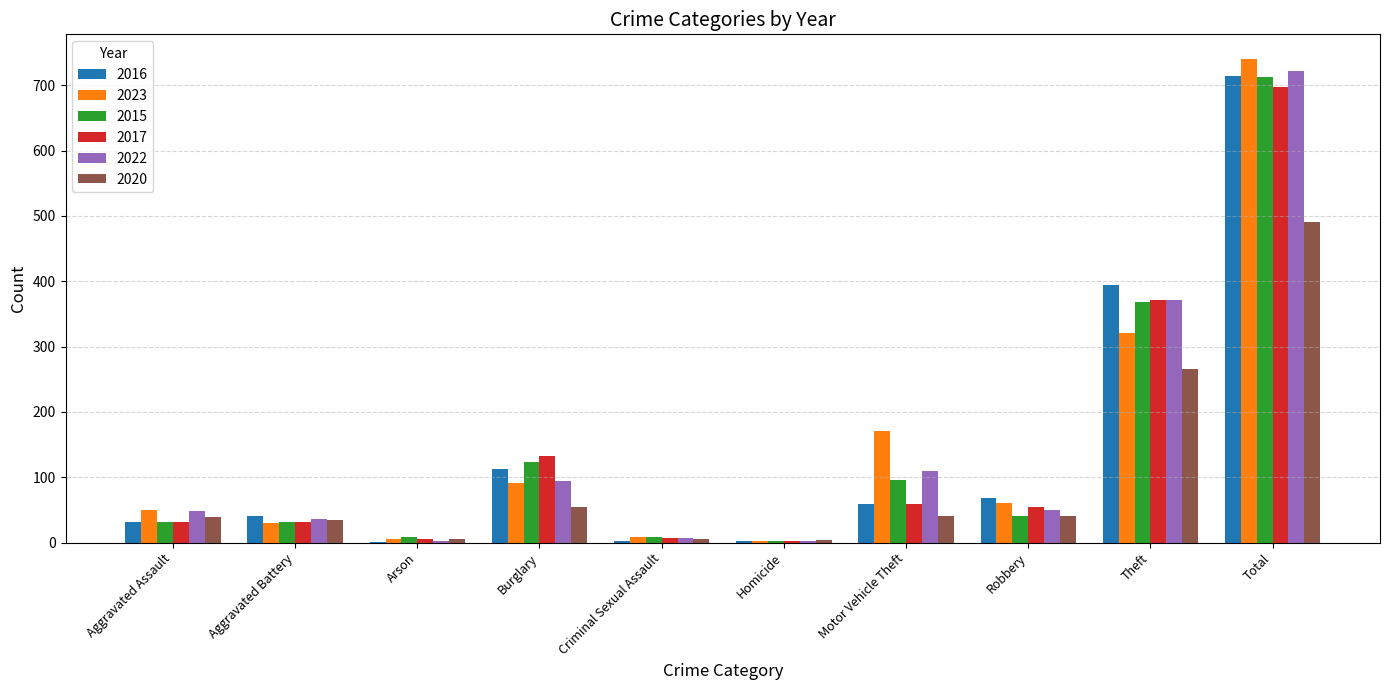

What is the spread (max minus min) of values at Aggravated Assault?

18